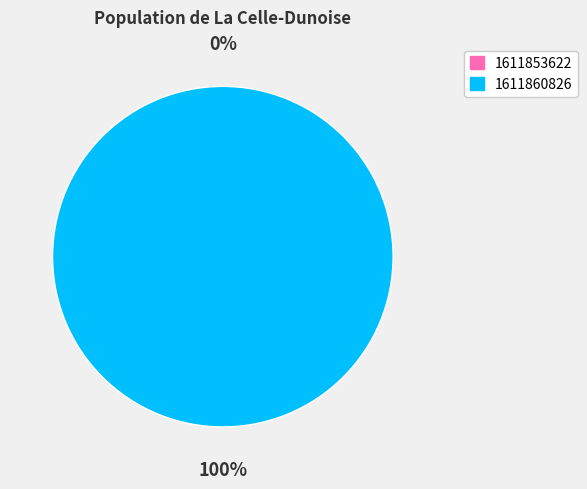

Which slice is the largest?

1611860826